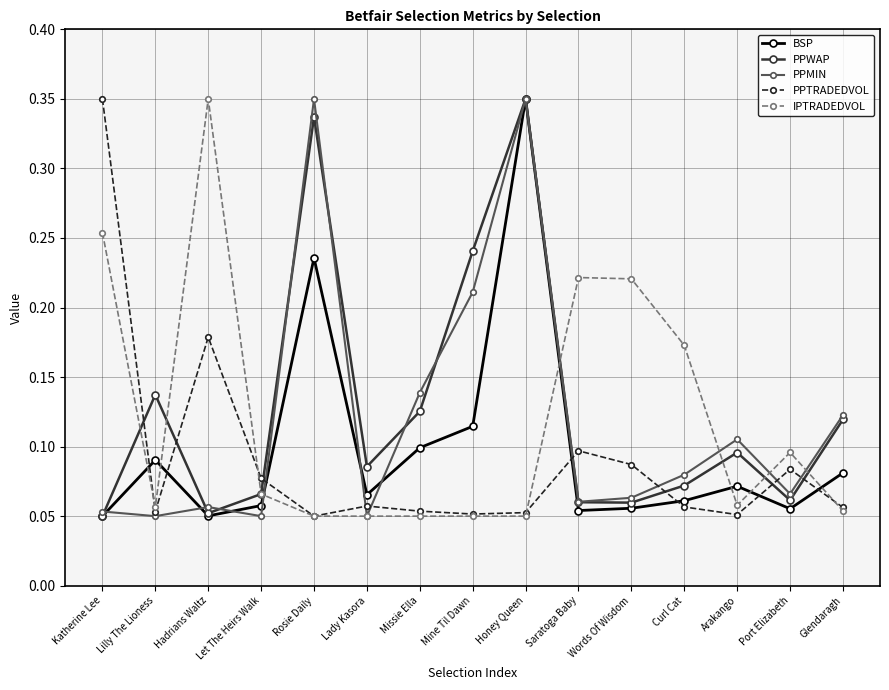

At which category does BSP reach its first local peak?

Lilly The Lioness